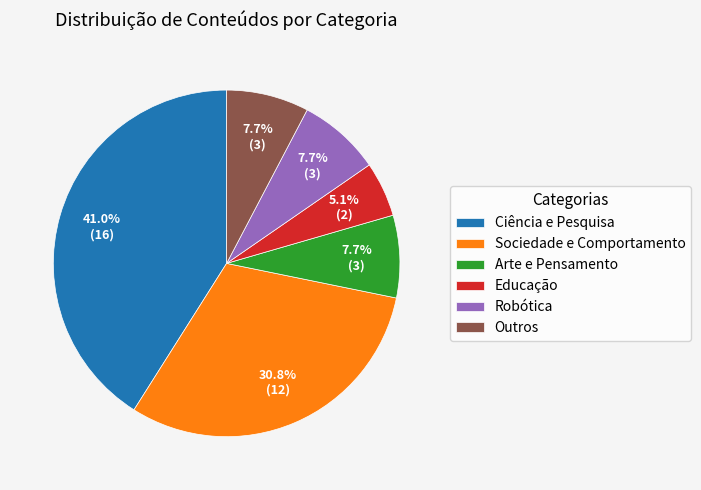

To the nearest percent, what is the difference between the Outros and Sociedade e Comportamento slice percentages?

23%